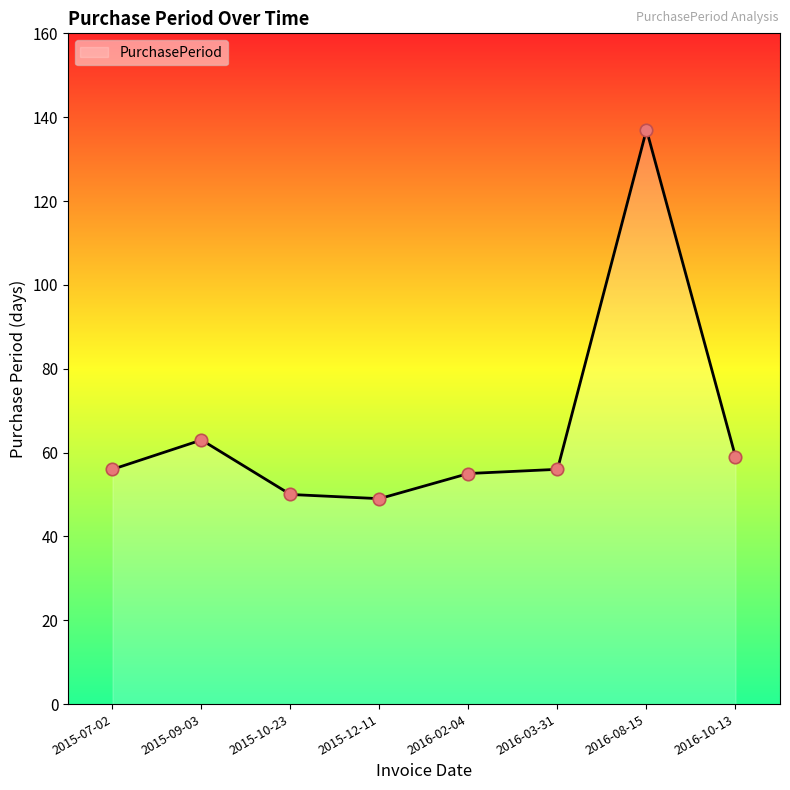

Approximately how many times larger is the value at 2016-03-31 compared to 2016-02-04?

1.0